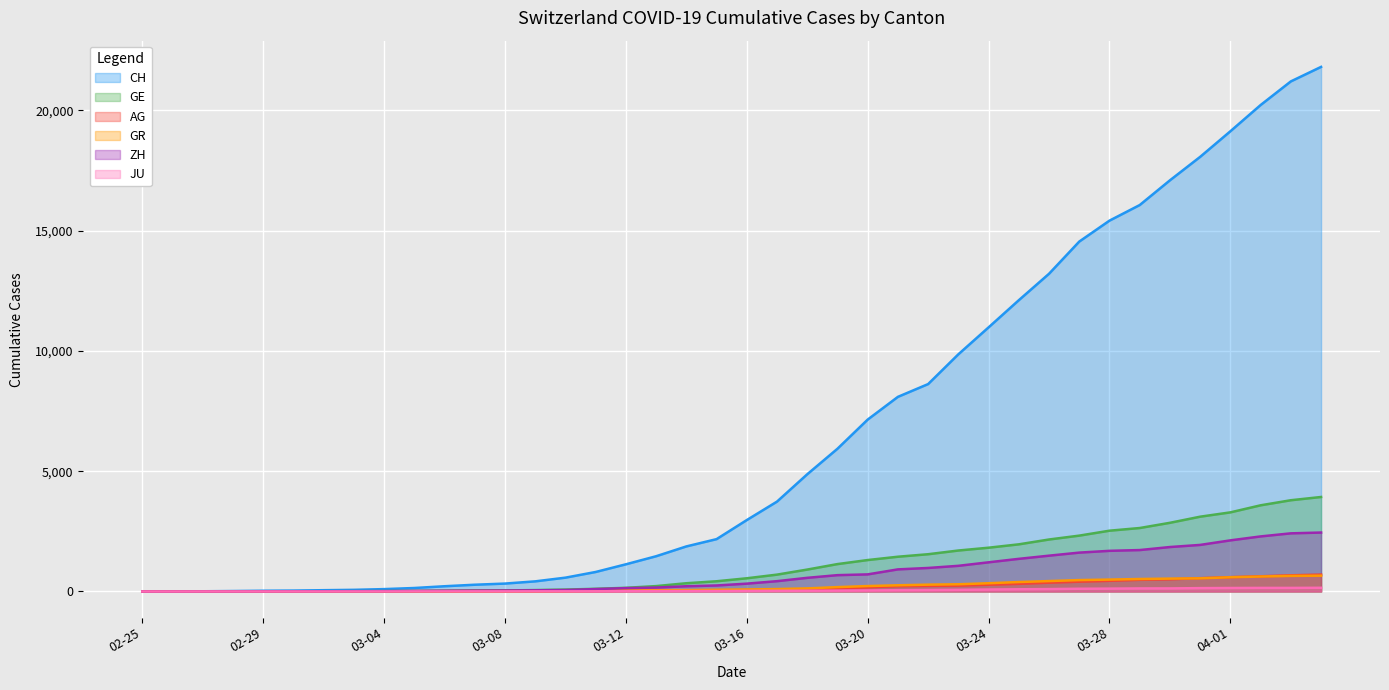

Which series has the largest total across all categories?

CH